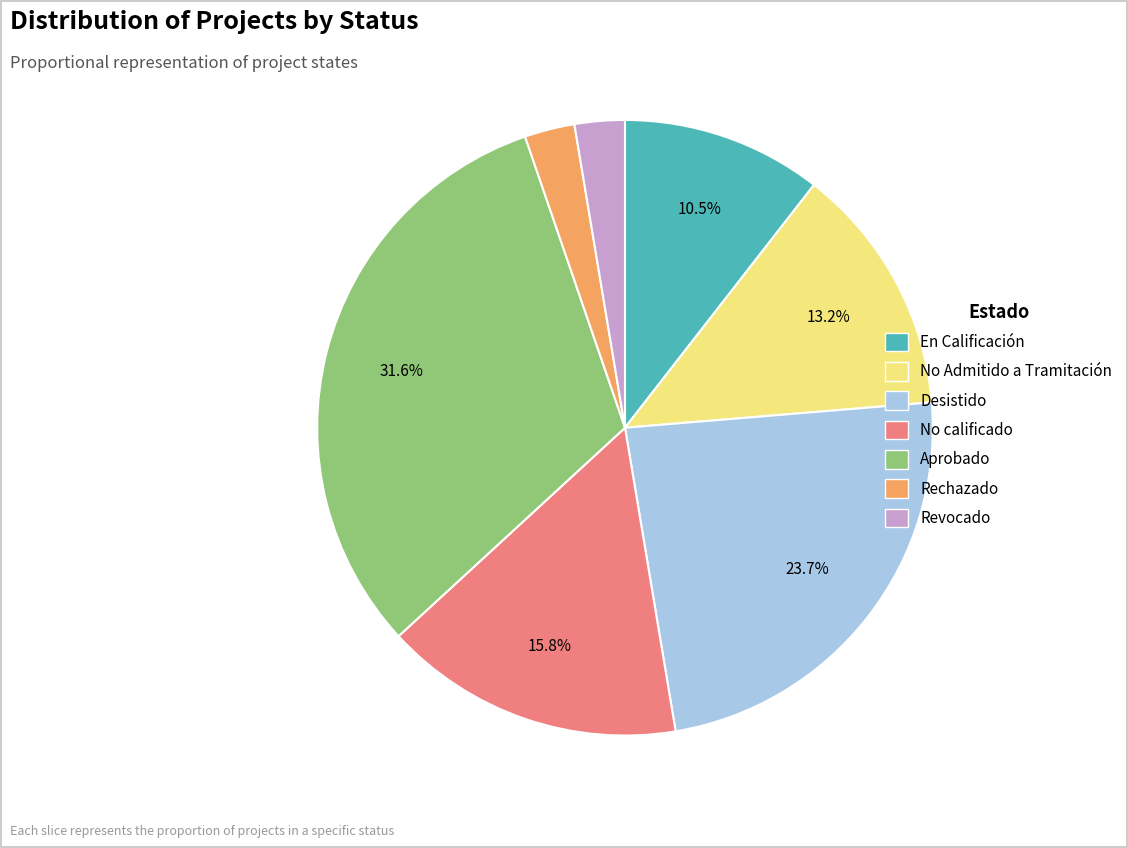

How much of the chart is everything except En Calificación?

89.5%